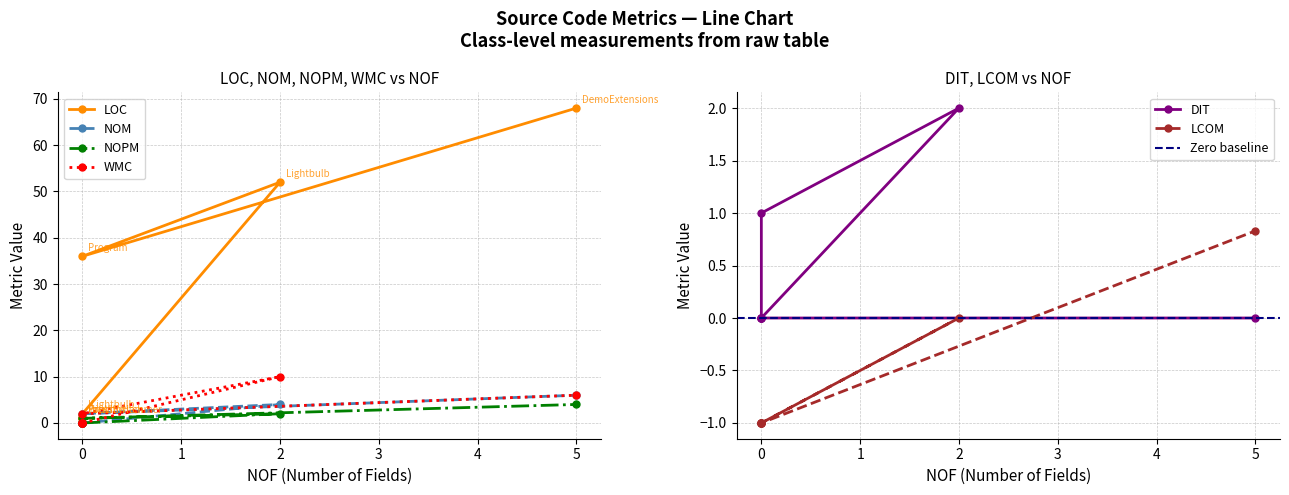

At which category is the sum across all series the highest?

5